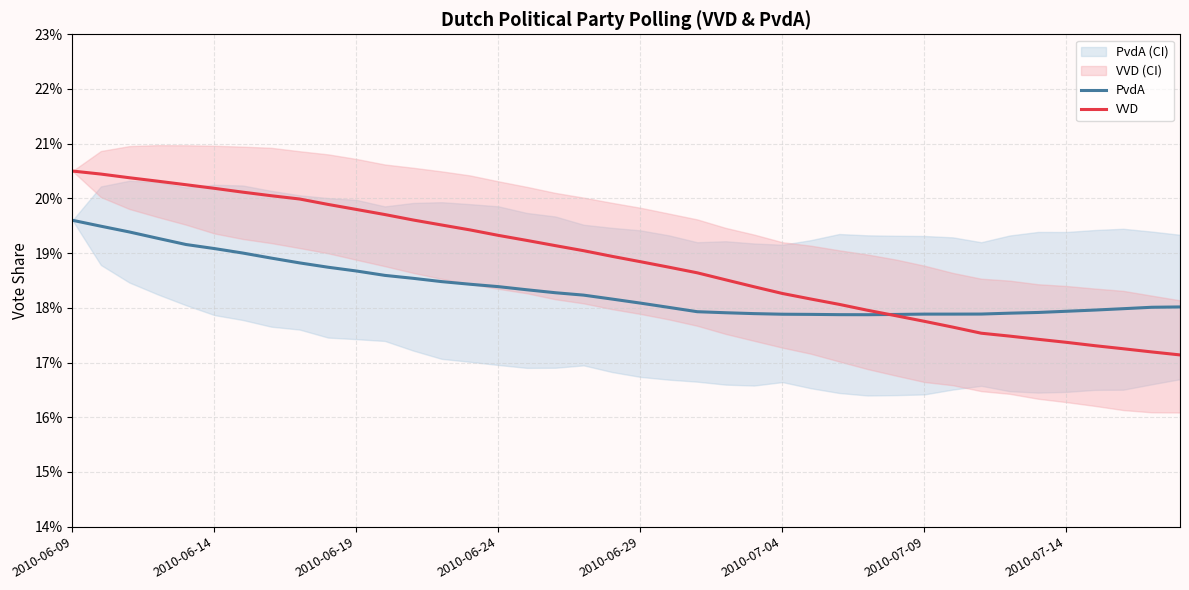

What position from the left is 2010-06-14?

6